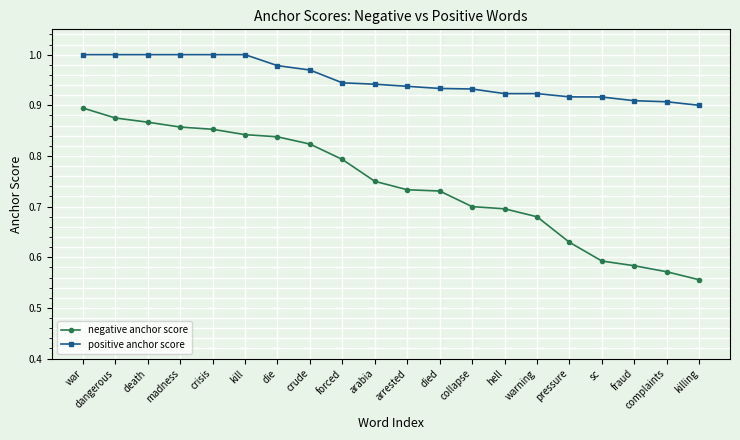

How many categories are shown in the chart?

20